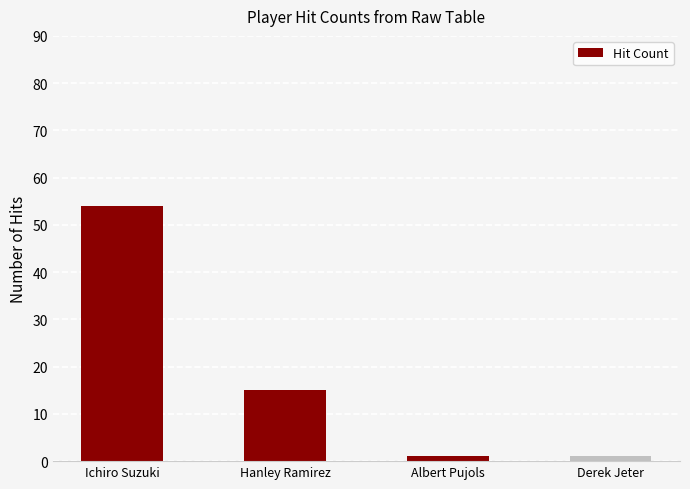

What is the difference between the maximum and minimum values?

53